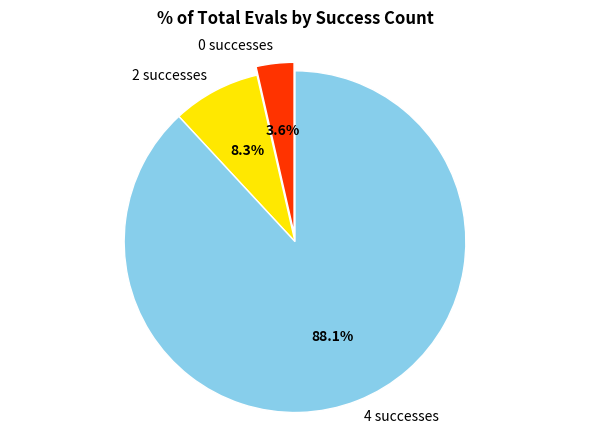

Between 4 successes and 2 successes, which is larger?

4 successes